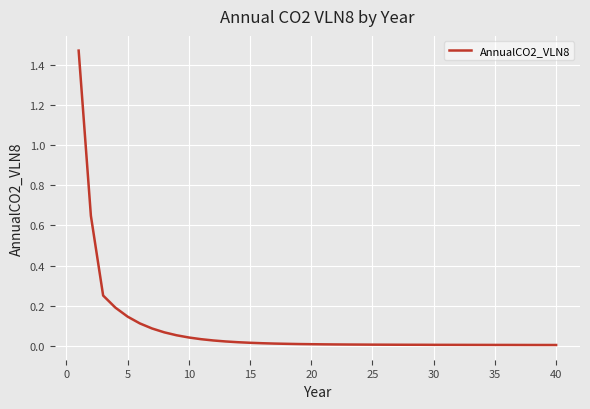

How many lines are shown in the chart?

1